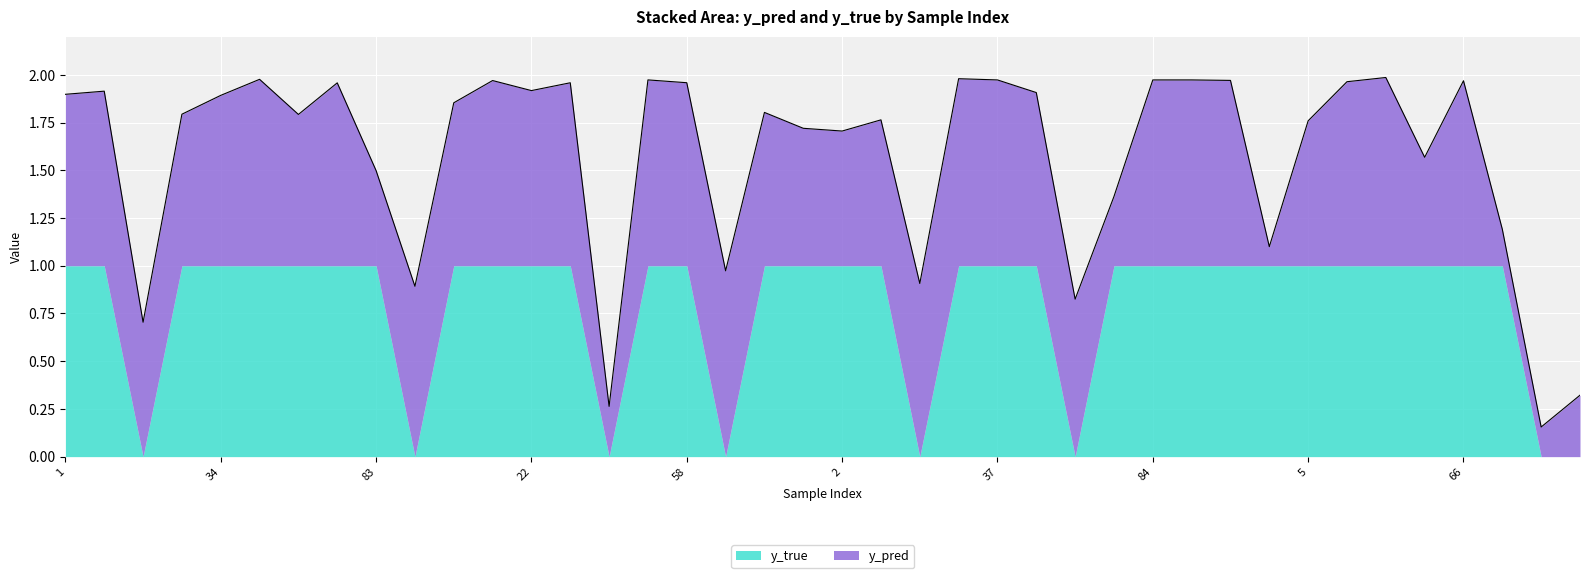

Which series has the largest total across all categories?

y_true